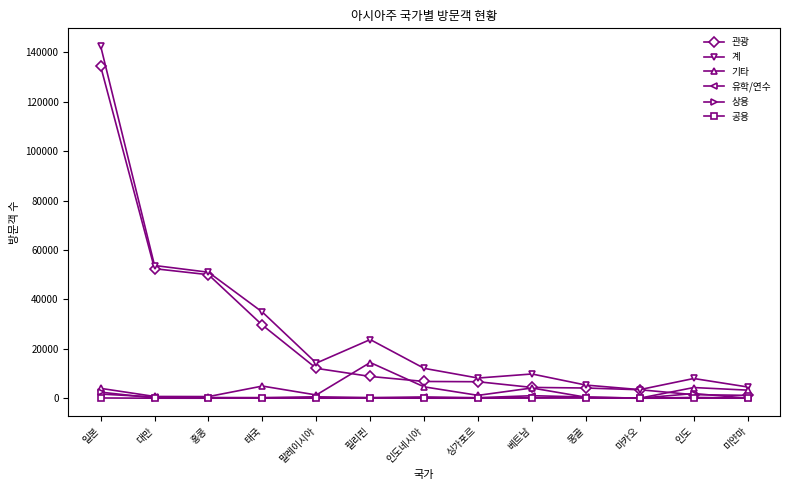

True or false: 계 and 상용 cross at least once.

False